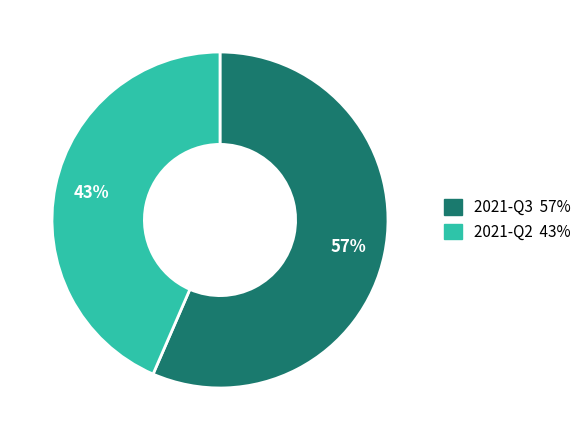

Which category has the biggest portion of the pie?

2021-Q3